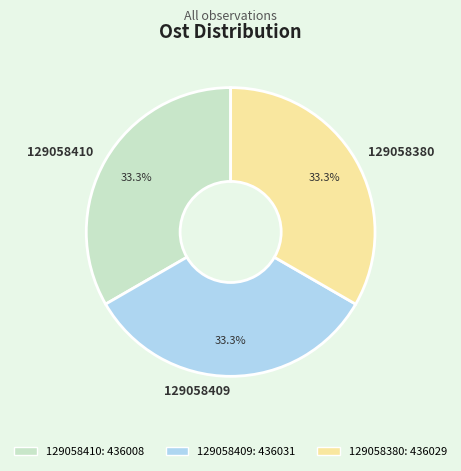

What percentage is the 129058410 slice, to the nearest percent?

33%